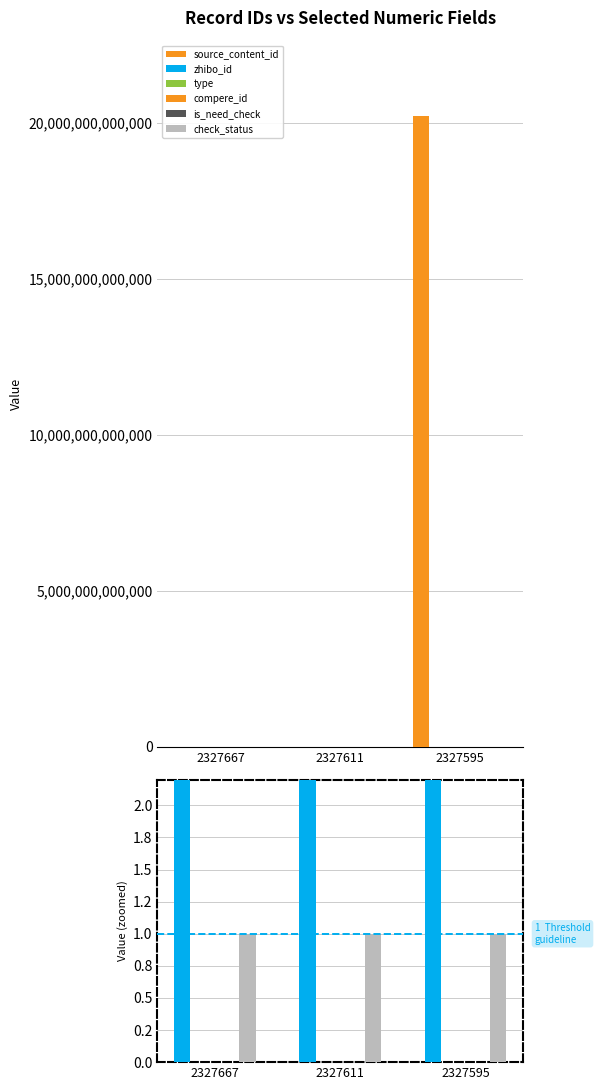

The value of type at 2327611 is 0. True or false?

True